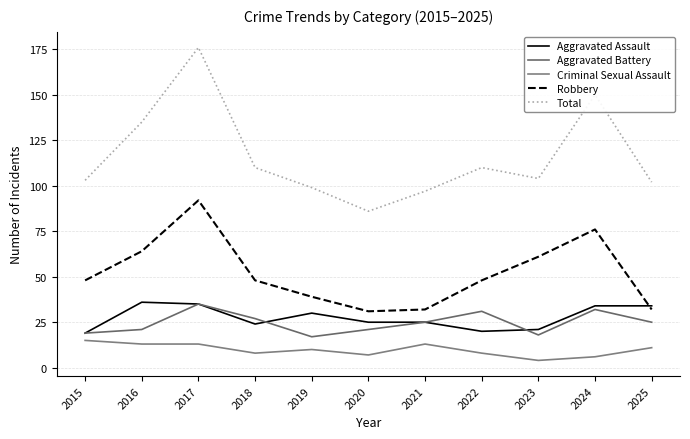

What is the difference between the Criminal Sexual Assault values at 2020 and 2025?

4